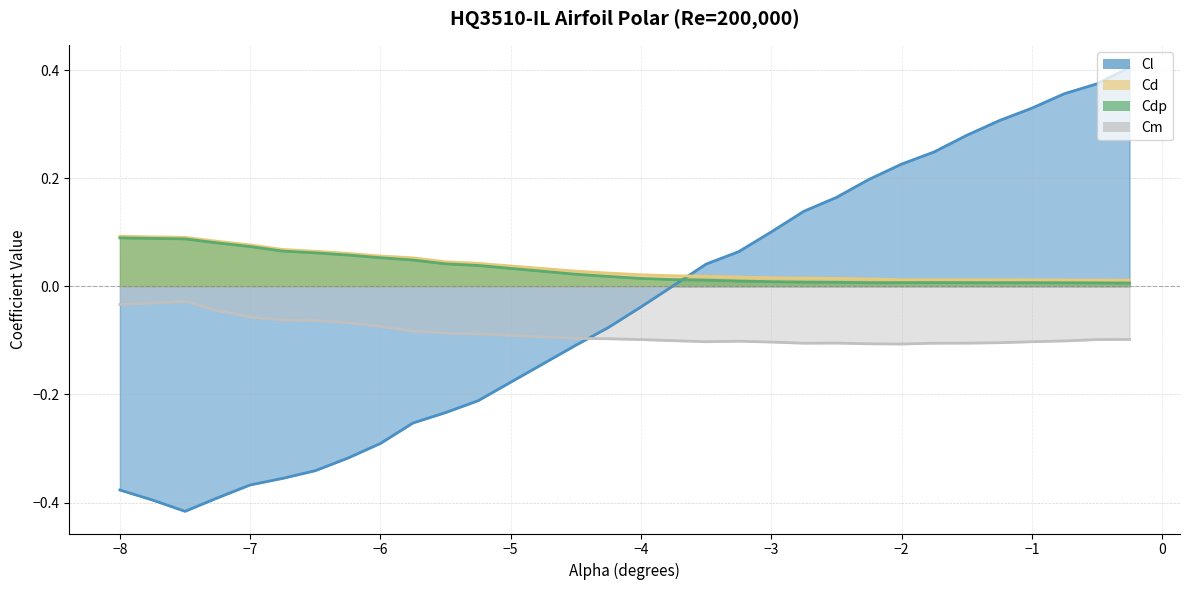

True or false: Cdp has a value of 0.0 at -4.0.

False